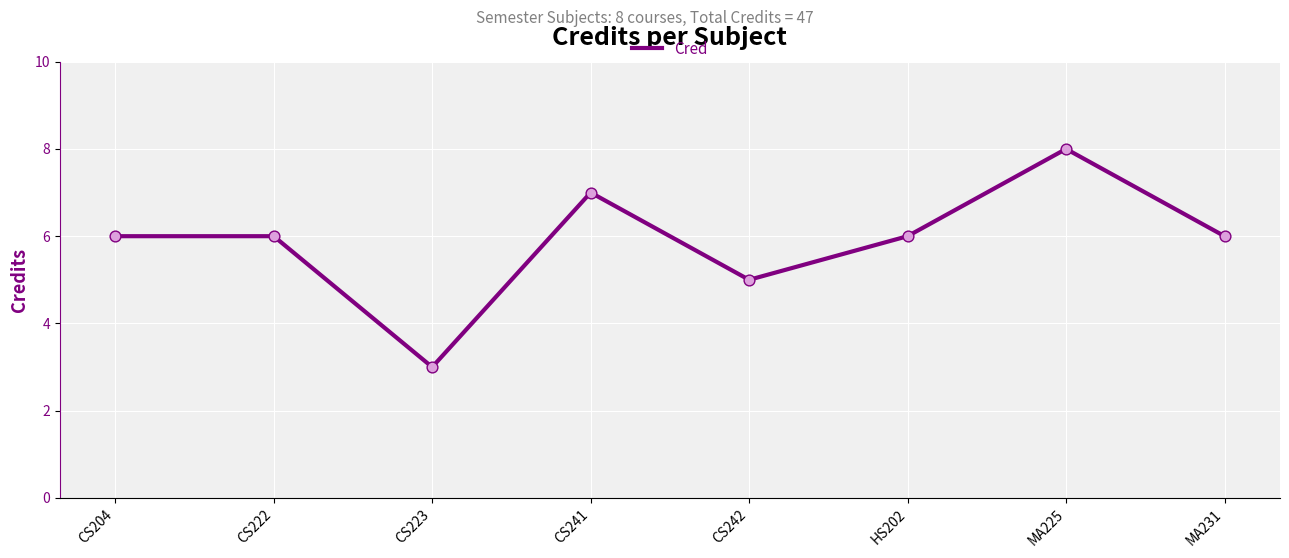

Which has a higher value, CS242 or CS222?

CS222